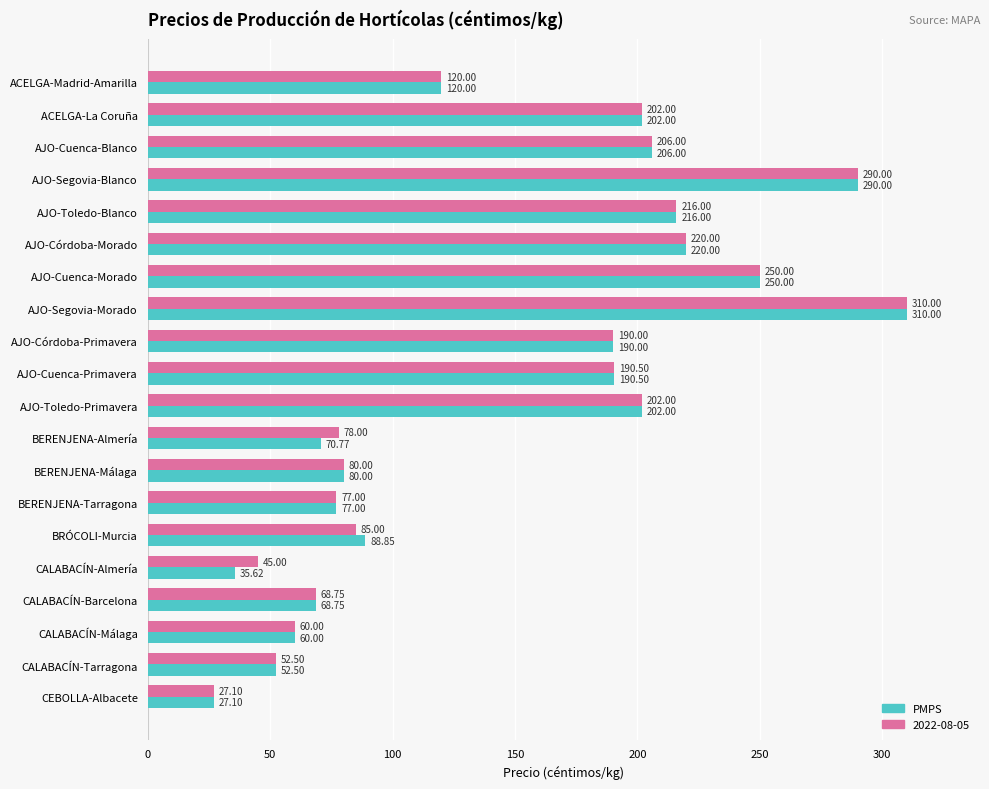

List the series in order of their overall mean, highest first.

2022-08-05, PMPS